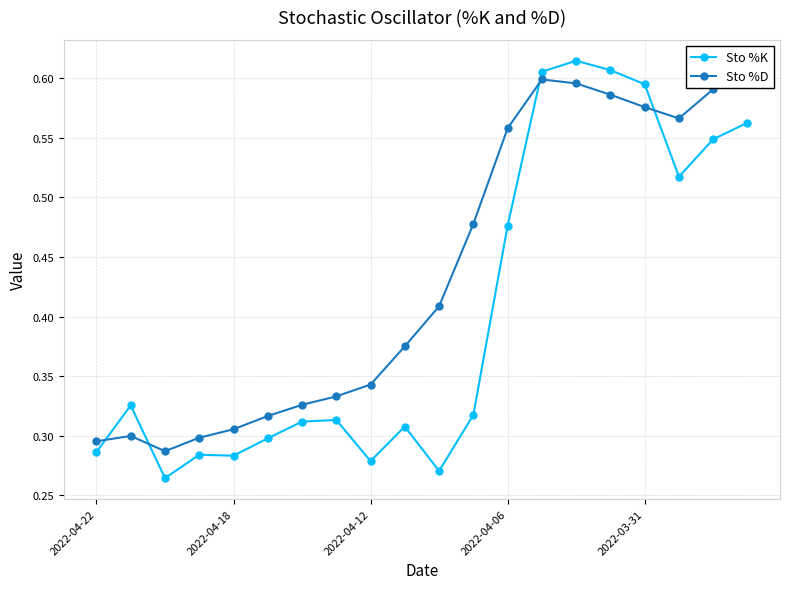

What are all the series names shown in the legend?

Sto %K, Sto %D